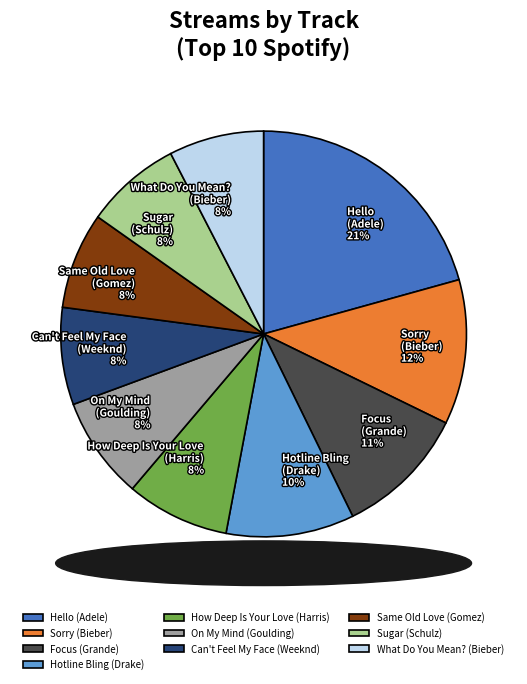

To the nearest percent, what portion does Can't Feel My Face (Weeknd) represent?

8%